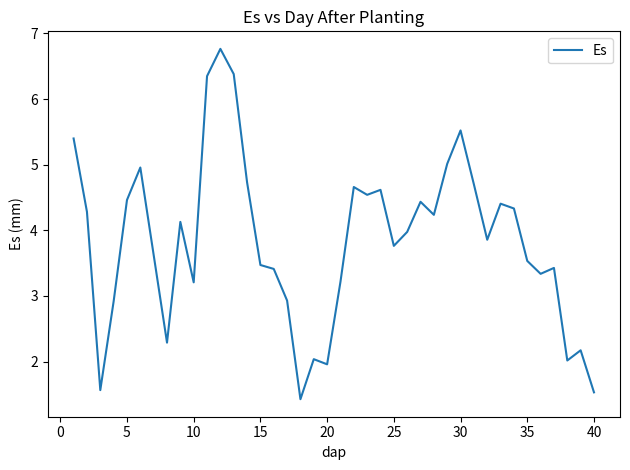

What is the smallest value displayed?

1.4